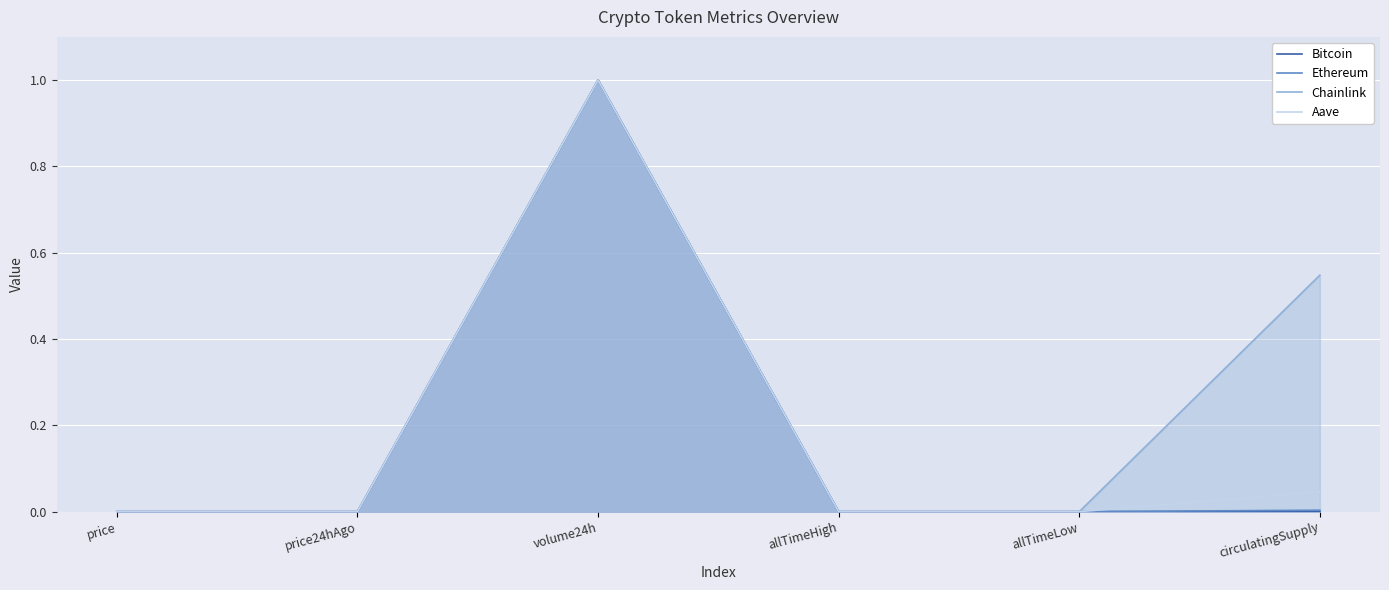

What is the difference between the maximum and minimum values in the Aave series?

1.0